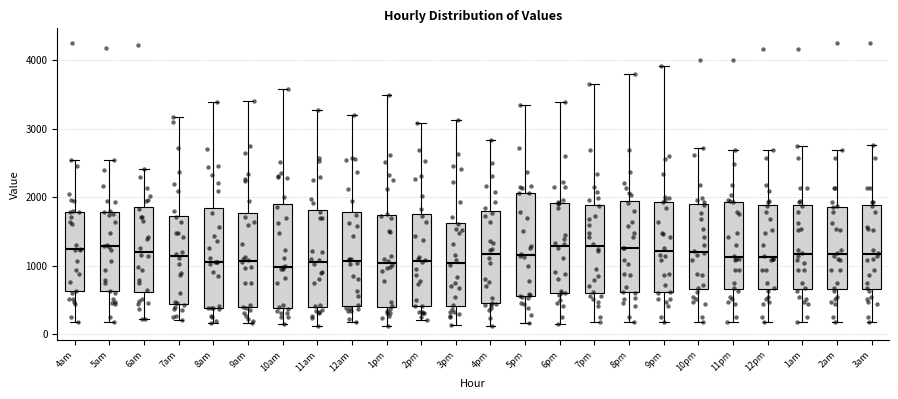

Where is the lower edge of the box for 2pm on the y-axis? The values are not printed on the chart, so give them approximately, as read against the axis.

400